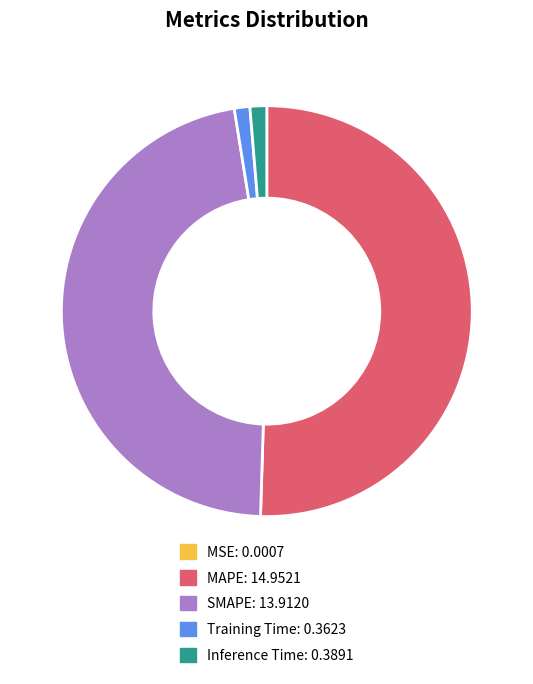

Which has a higher value, SMAPE or MAPE?

MAPE